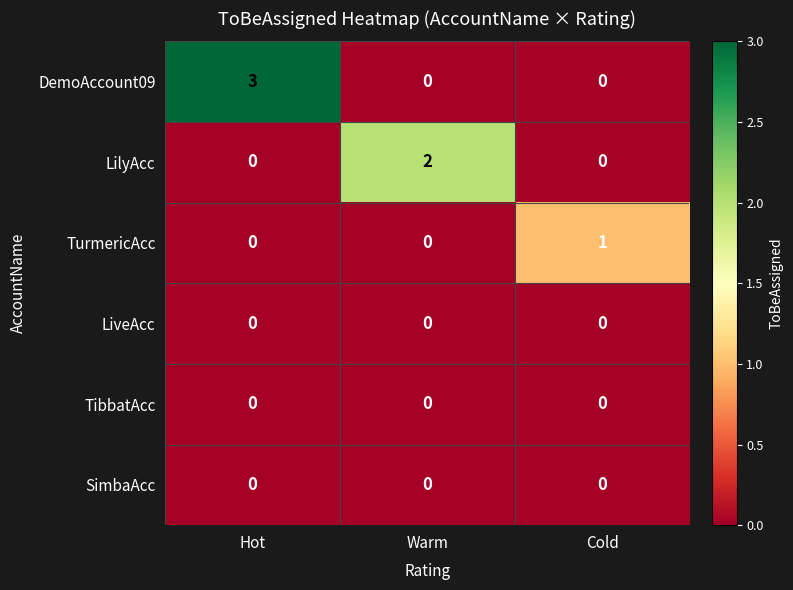

Count the DemoAccount09 values in the range 0 to 3.

3